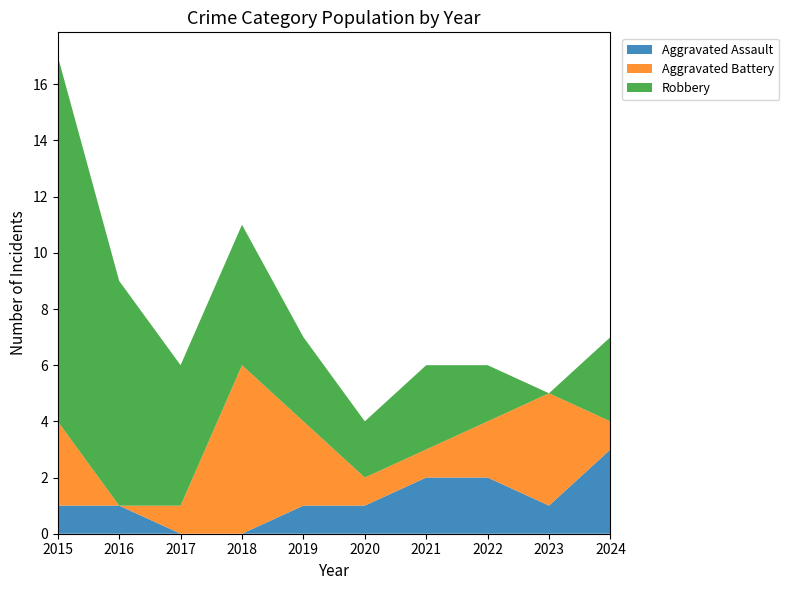

Reading left to right, transcribe all the data shown in this chart.

Aggravated Assault: 2015=1	2016=1	2017=0	2018=0	2019=1	2020=1	2021=2	2022=2	2023=1	2024=3
Aggravated Battery: 2015=3	2016=0	2017=1	2018=6	2019=3	2020=1	2021=1	2022=2	2023=4	2024=1
Robbery: 2015=13	2016=8	2017=5	2018=5	2019=3	2020=2	2021=3	2022=2	2023=0	2024=3